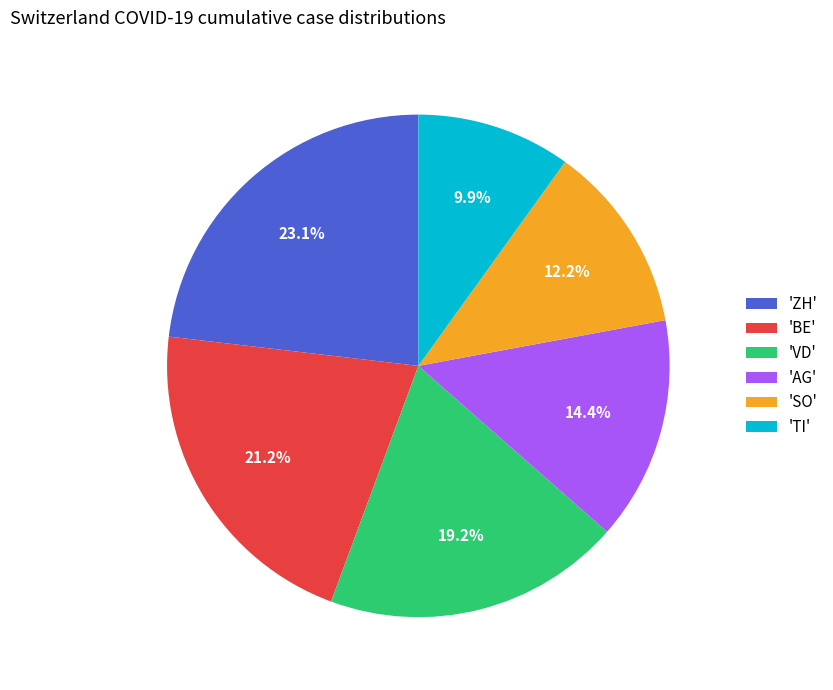

How many segments does this pie chart have?

6